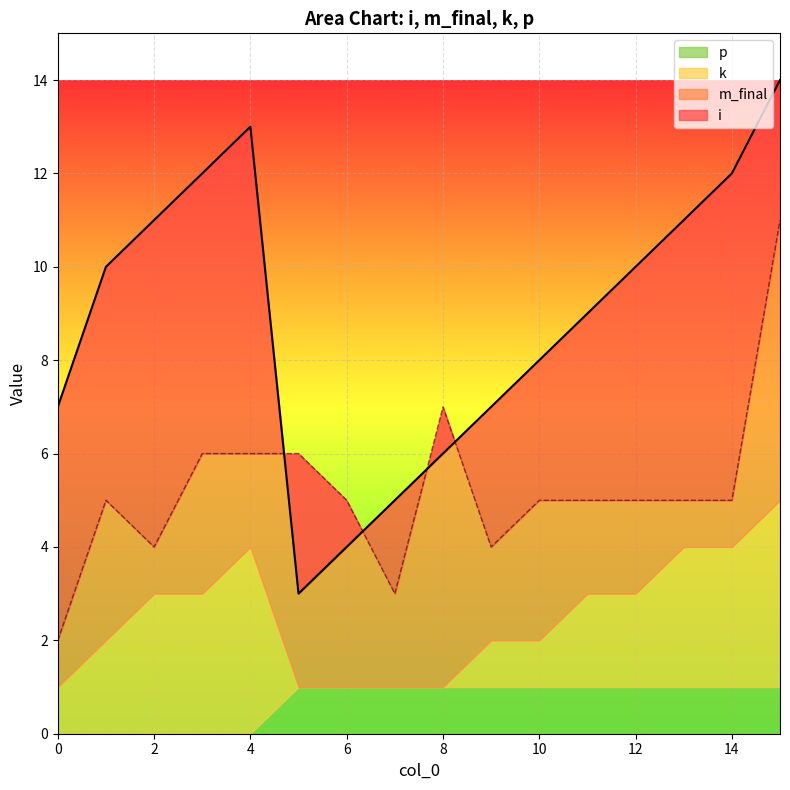

How many intersections are there between p and k?

1